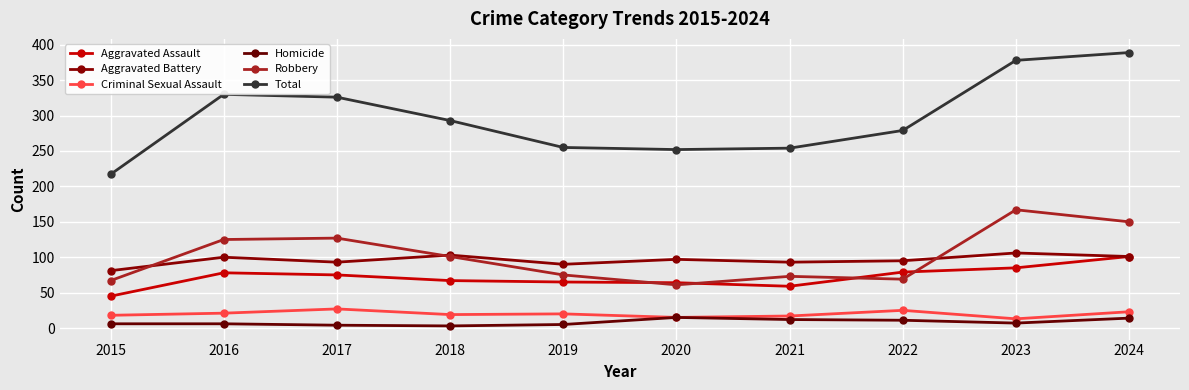

What value does the Aggravated Battery series have at 2021?

93